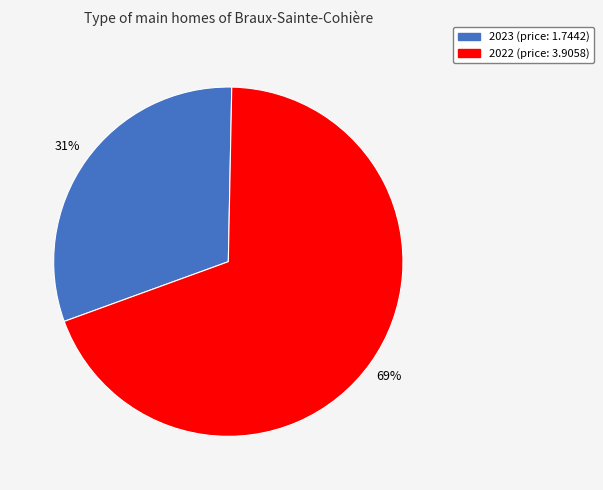

Is the sum of 2023 and 2022 greater than half?

Yes